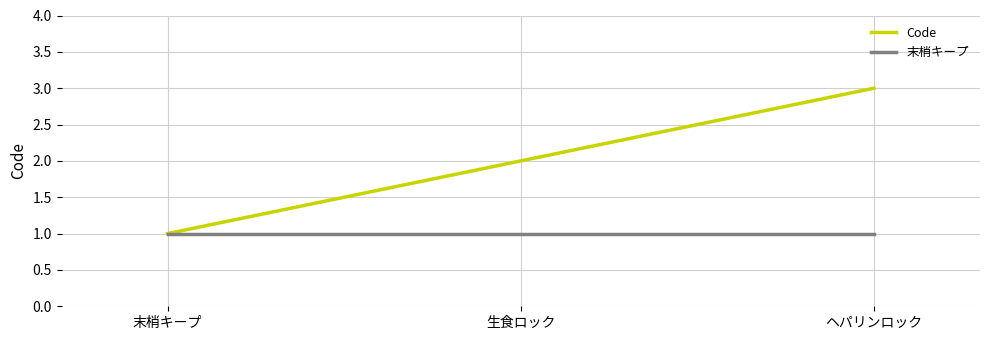

At which label does Code reach its peak?

ヘパリンロック